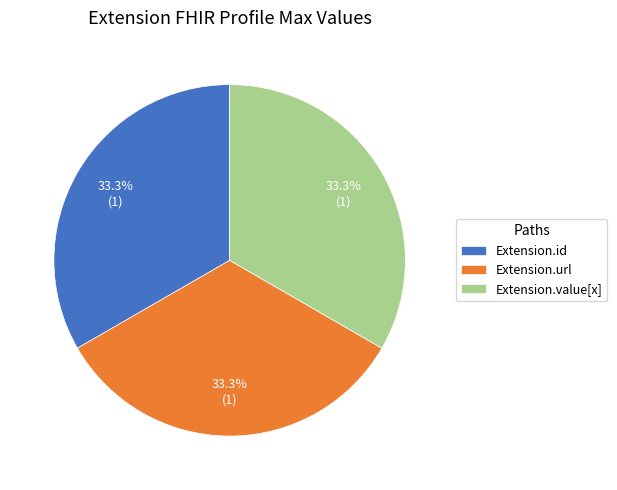

Combined, what portion of the pie is Extension.id and Extension.value[x]?

66.7%